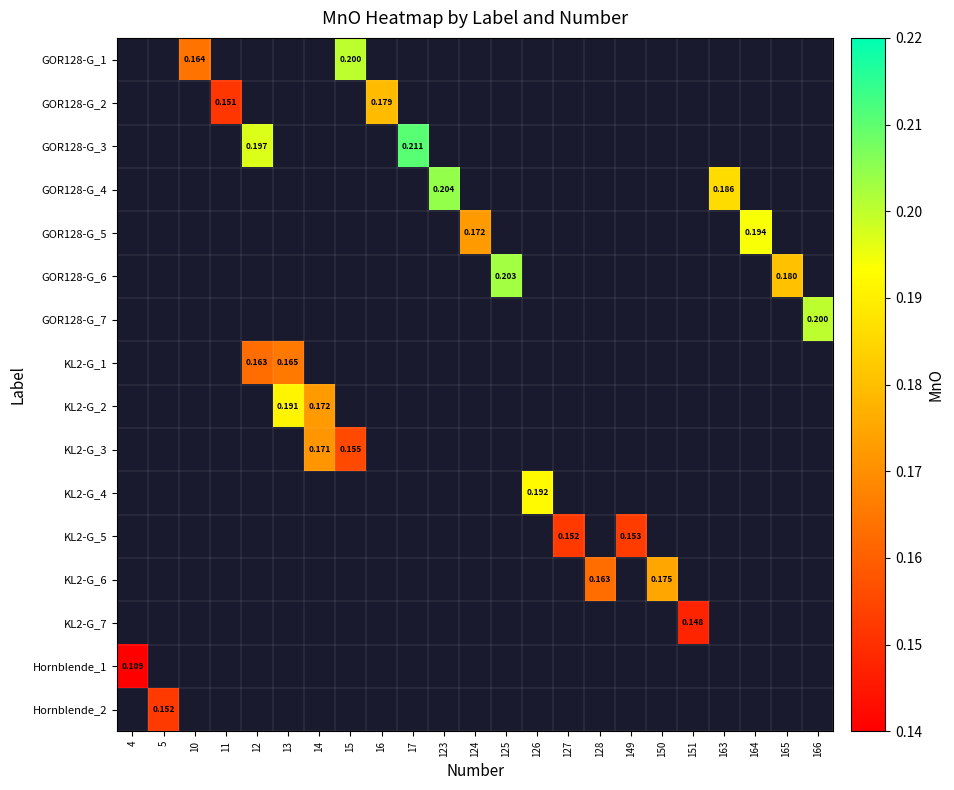

Is the value of row_5 at 164 greater than the value of row_4 at 163?

No